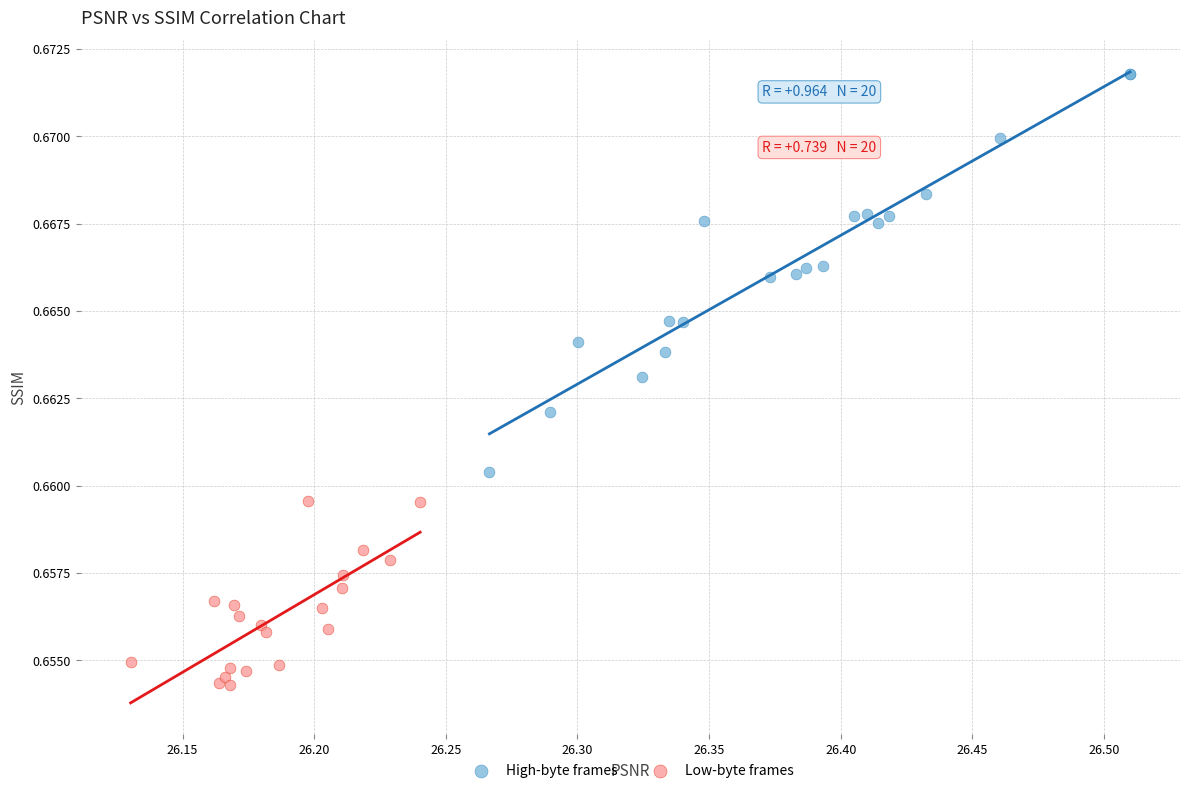

Which series has the widest spread of Y values?

High-byte frames